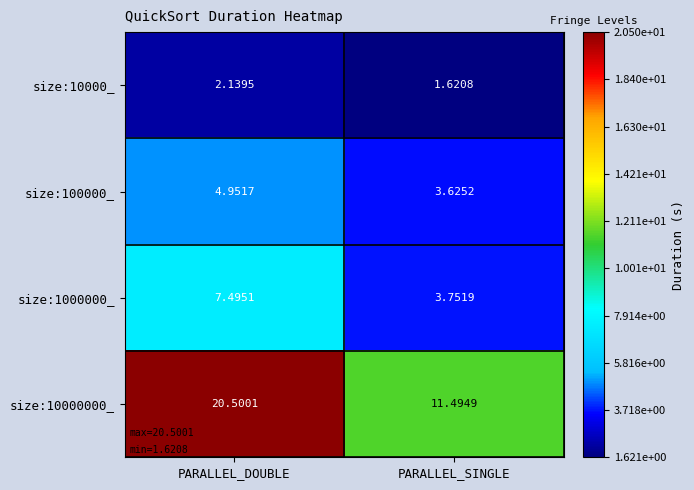

Where is size:100000_ nearest to the value 4?

PARALLEL_SINGLE